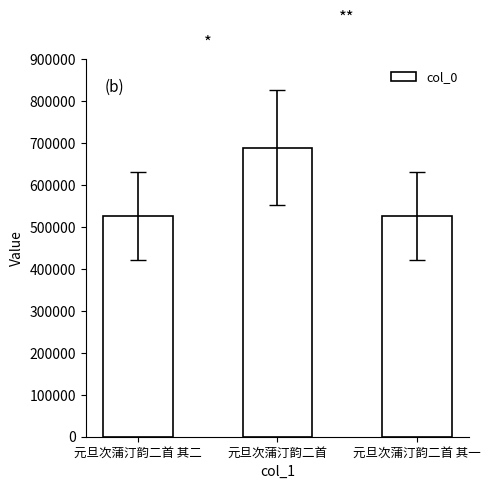

What is the value of the 3rd bar from the left?

526765